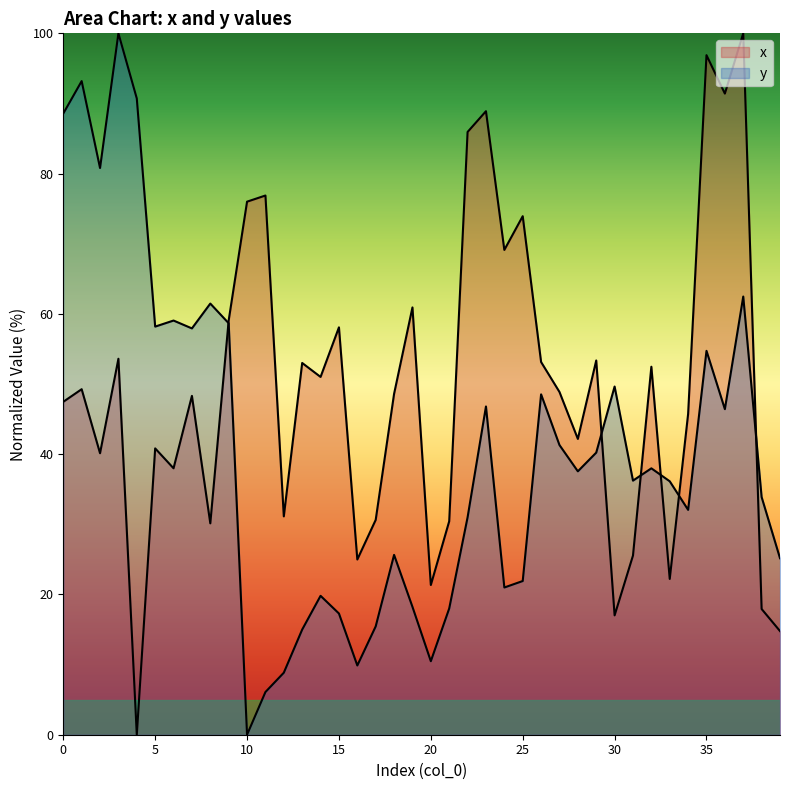

How many interior local valleys does the y series have?

11